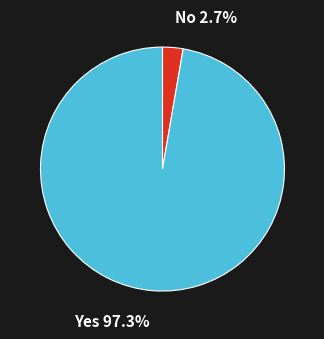

Does any single category account for the majority?

Yes